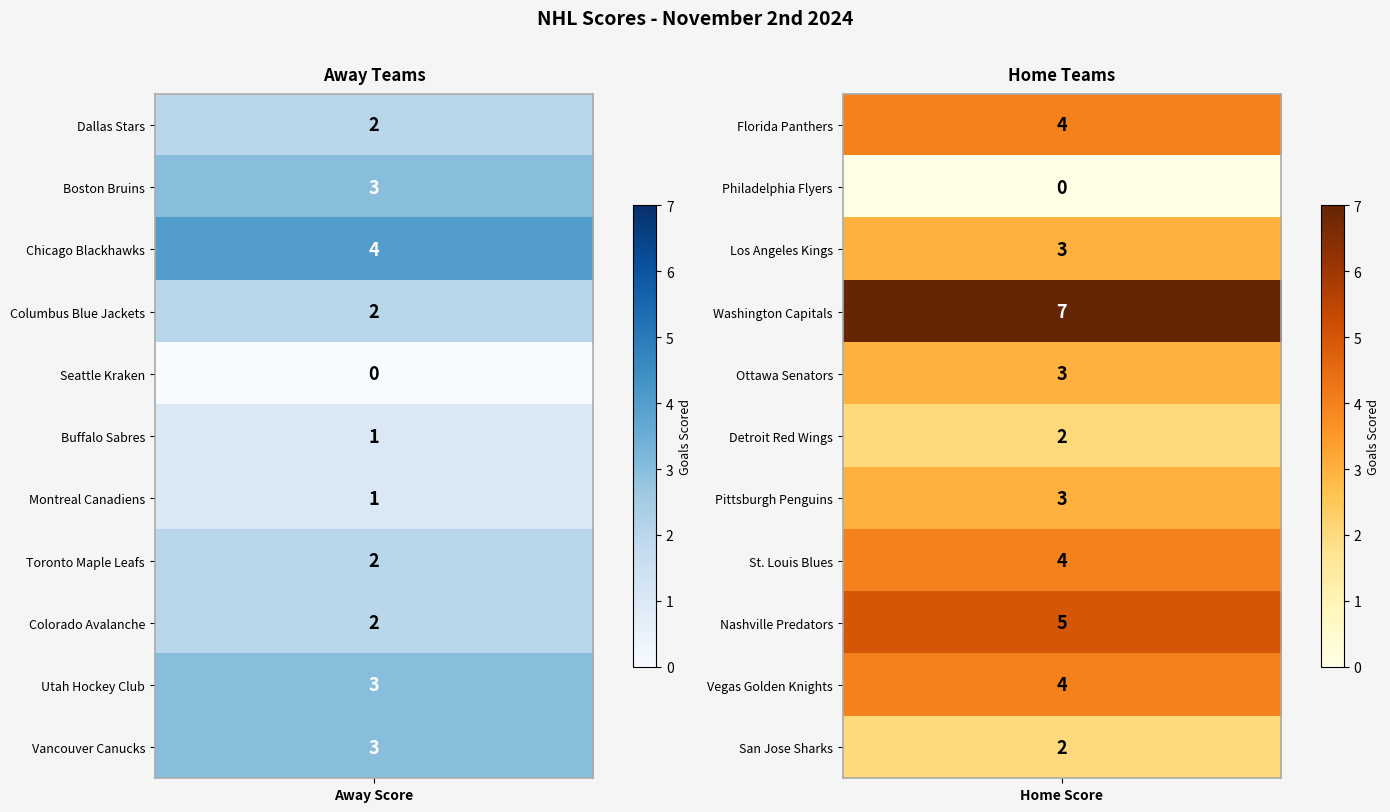

Reading right to left, transcribe all the data shown in this chart.

Dallas Stars: 4	2
Boston Bruins: 0	3
Chicago Blackhawks: 3	4
Columbus Blue Jackets: 7	2
Seattle Kraken: 3	0
Buffalo Sabres: 2	1
Montreal Canadiens: 3	1
Toronto Maple Leafs: 4	2
Colorado Avalanche: 5	2
Utah Hockey Club: 4	3
Vancouver Canucks: 2	3